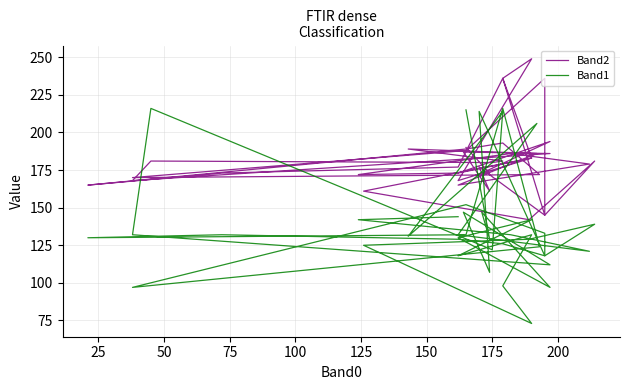

How many times do Band1 and Band2 cross each other?

11